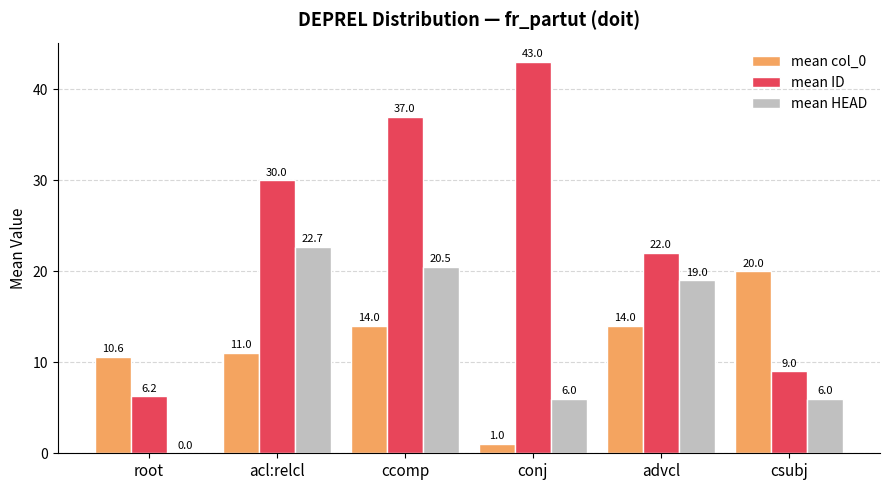

How many series are shown in this chart?

3